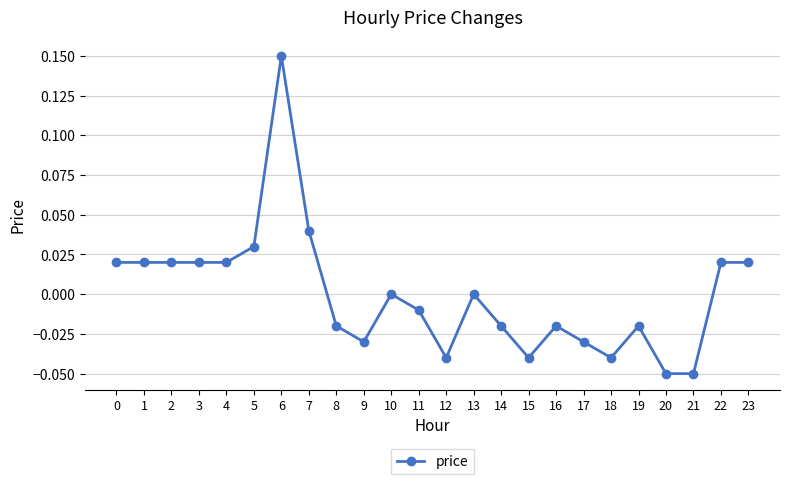

Is it true that the value at 13 is 0.1?

False